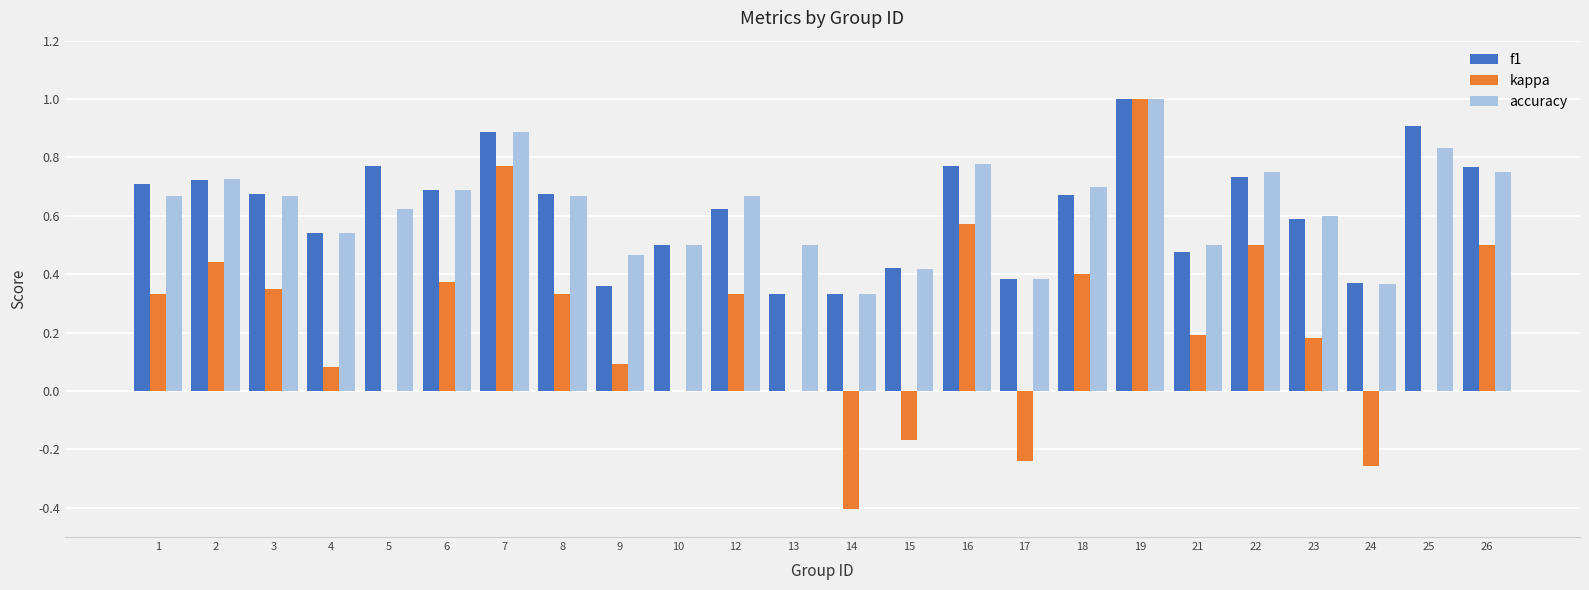

What are all the series names shown in the legend?

f1, kappa, accuracy